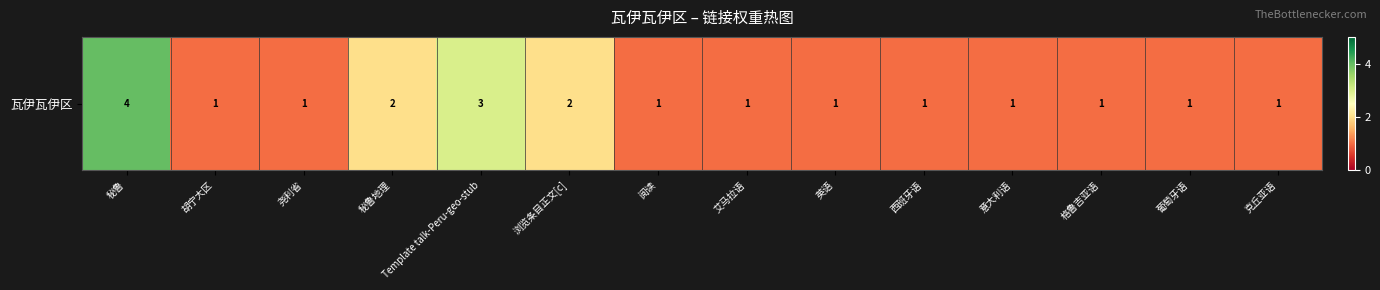

Reading left to right, what are all the values shown in this chart?

秘鲁=4	胡宁大区=1	尧利省=1	秘鲁地理=2	Template talk-Peru-geo-stub=3	浏览条目正文[c]=2	阅读=1	艾马拉语=1	英语=1	西班牙语=1	意大利语=1	格鲁吉亚语=1	葡萄牙语=1	克丘亚语=1